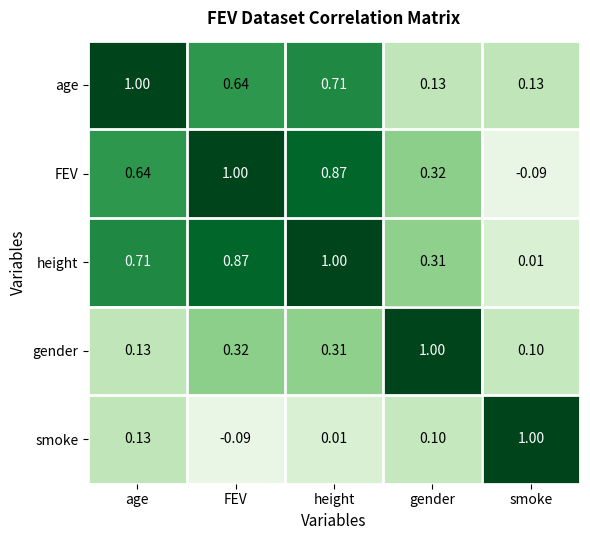

At which category is the sum across all series the highest?

height